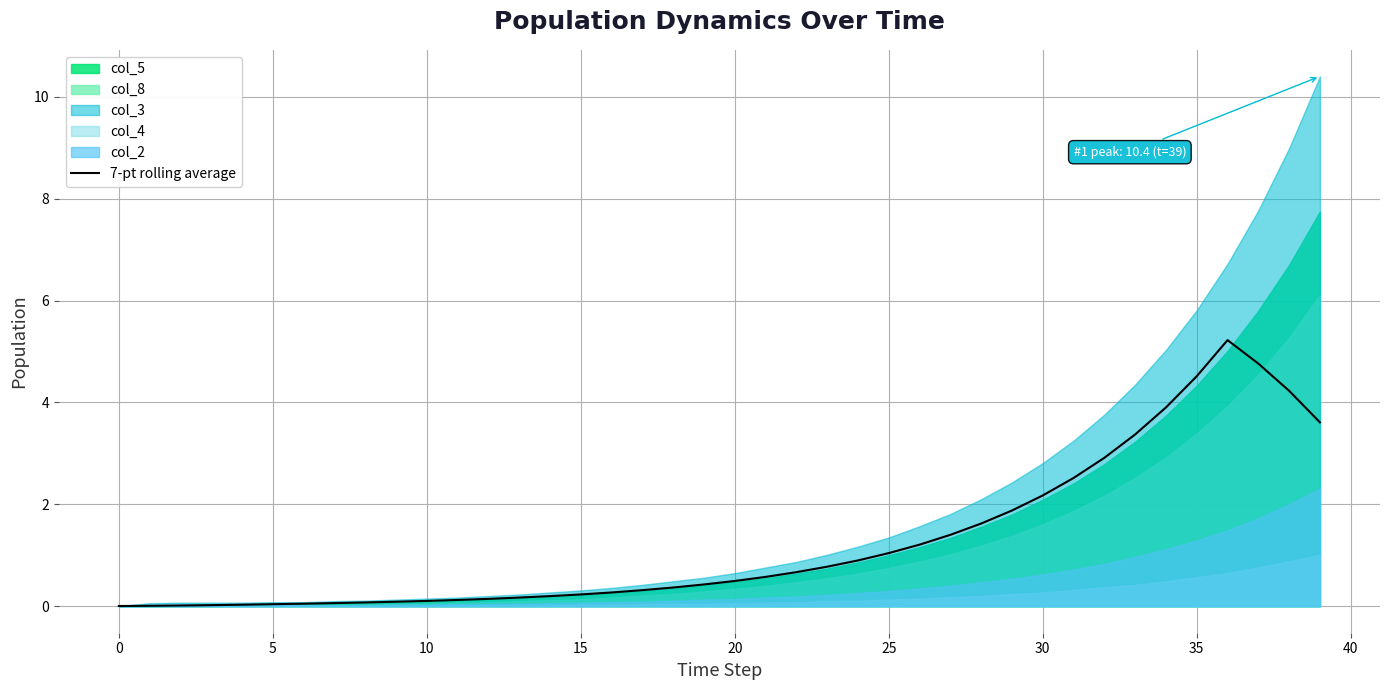

What is the highest value of the 7-pt rolling average series?

5.2